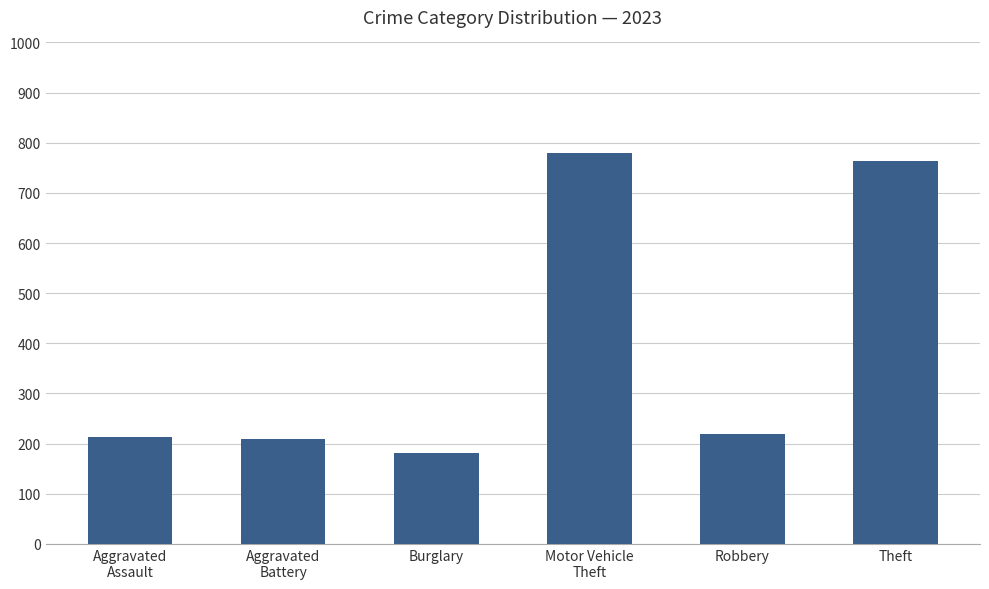

What is the average value?

395